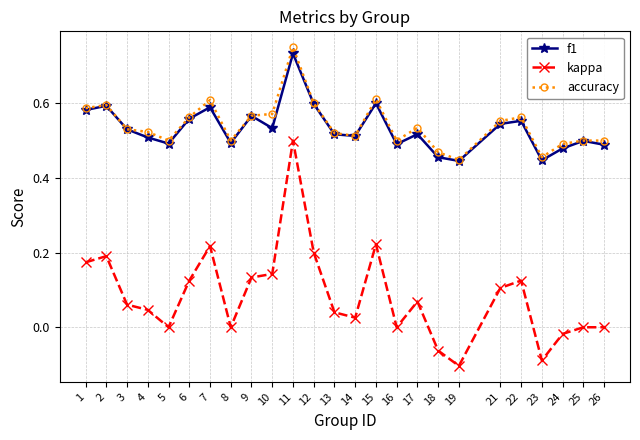

Is it true that kappa equals 0.0 at 8?

True